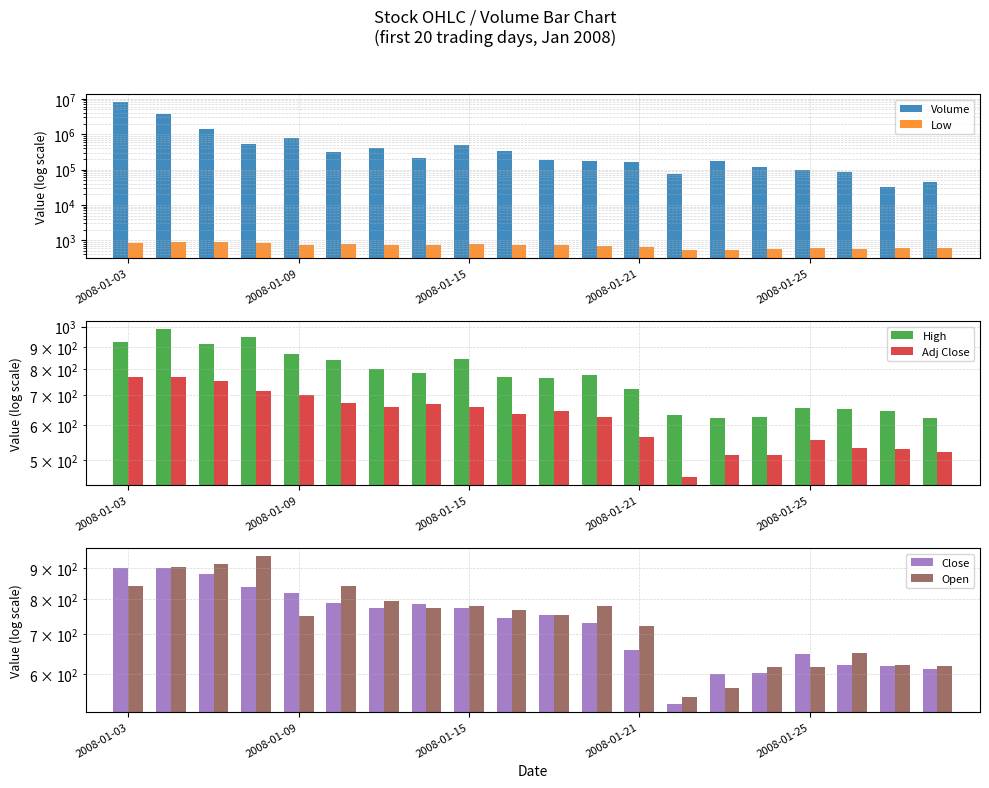

True or false: Open has a value of 840.0 at 2008-01-03.

True